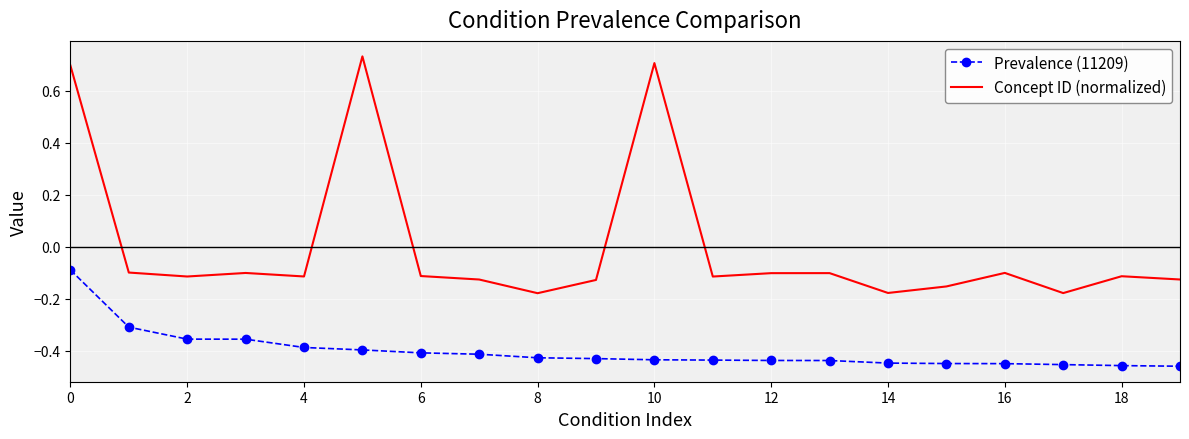

What is the difference between the second highest and minimum values in the Prevalence (11209) series?

0.2